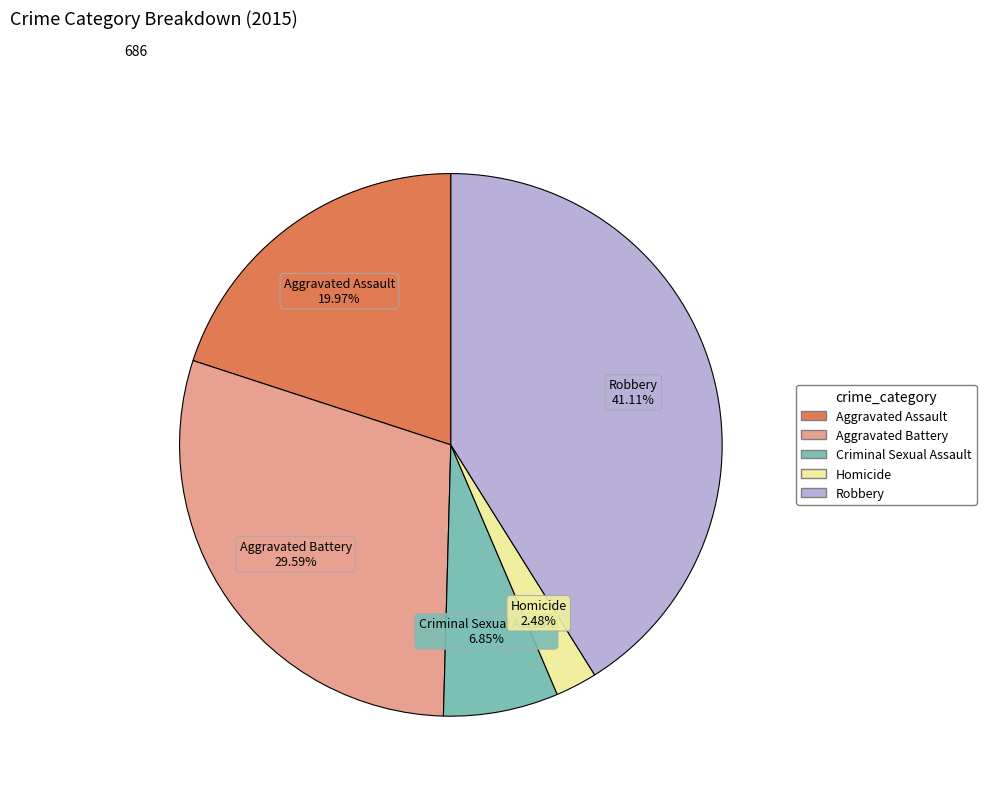

Count the number of slices in the pie.

5